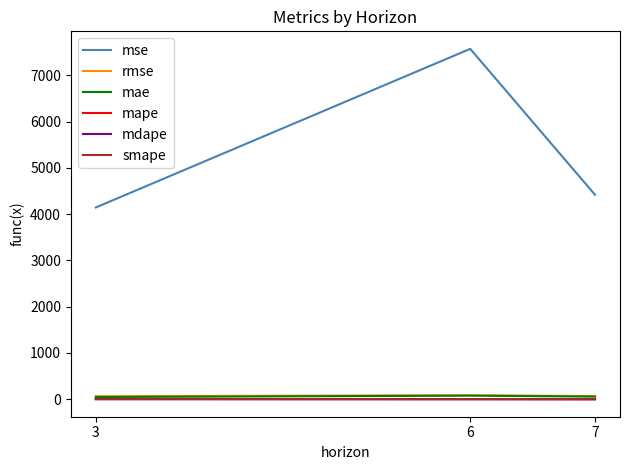

Which series has the widest spread of values?

mse